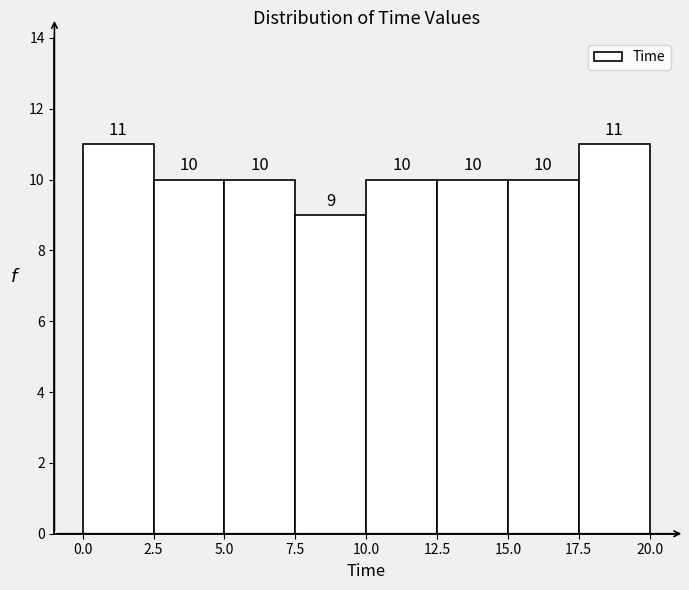

Reading left to right, list every bar in this chart as the range it spans on the x-axis followed by its height.

0.0 to 2.5: 11
2.5 to 5.0: 10
5.0 to 7.5: 10
7.5 to 10.0: 9
10.0 to 12.5: 10
12.5 to 15.0: 10
15.0 to 17.5: 10
17.5 to 20.0: 11